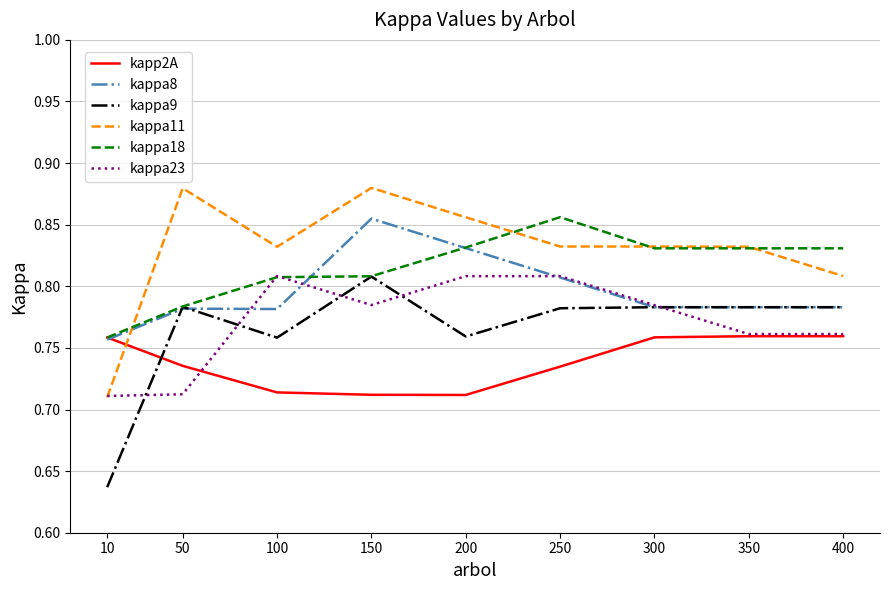

At which label is kappa8 closest to 0?

10